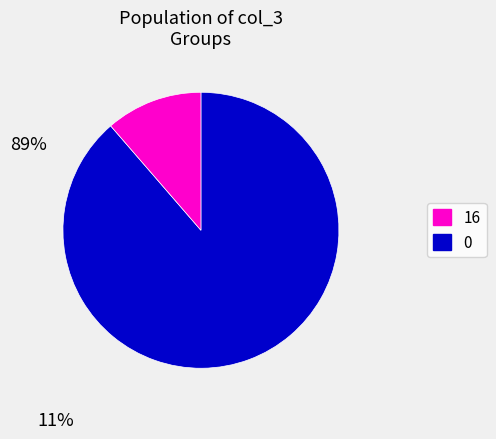

Count the number of slices in the pie.

2